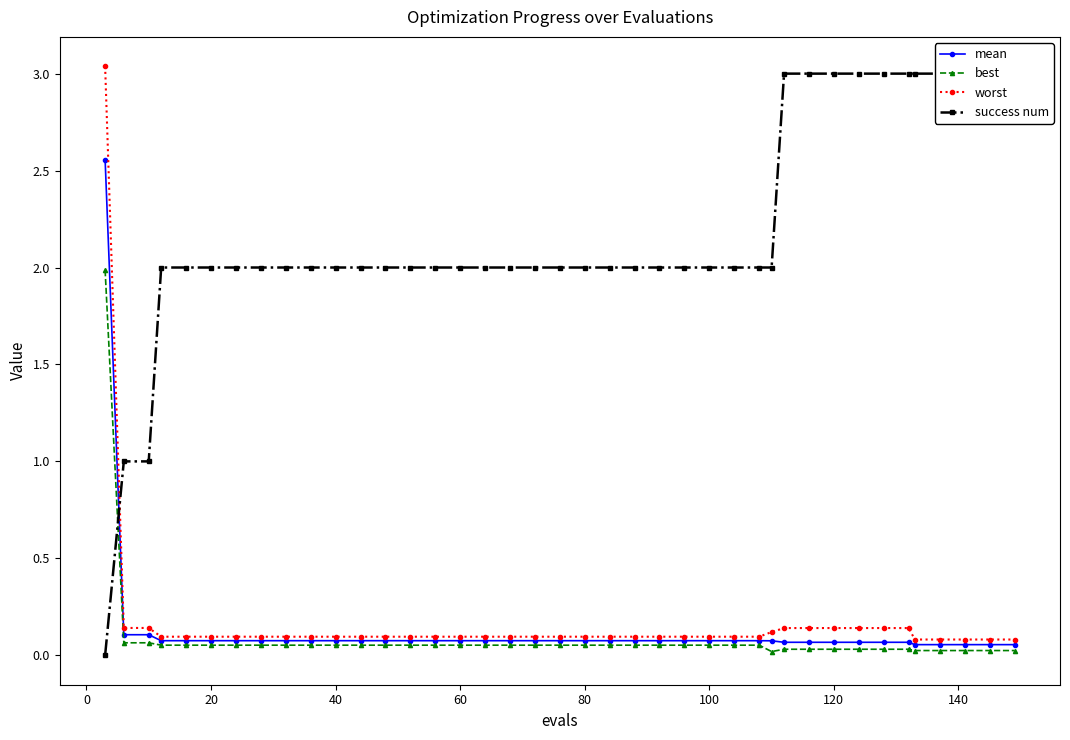

Reading left to right, list all the values displayed in this chart.

mean: 2.6	0.1	0.1	0.1	0.1	0.1	0.1	0.1	0.1	0.1	0.1	0.1	0.1	0.1	0.1	0.1	0.1	0.1	0.1	0.1	0.1	0.1	0.1	0.1	0.1	0.1	0.1	0.1	0.1	0.1	0.1	0.1	0.1	0.1	0.1	0.1	0.1	0.1	0.1	0.1
best: 2.0	0.1	0.1	0.1	0.1	0.1	0.1	0.1	0.1	0.1	0.1	0.1	0.1	0.1	0.1	0.1	0.1	0.1	0.1	0.1	0.1	0.1	0.1	0.1	0.1	0.1	0.1	0.1	0.0	0.0	0.0	0.0	0.0	0.0	0.0	0.0	0.0	0.0	0.0	0.0
worst: 3.0	0.1	0.1	0.1	0.1	0.1	0.1	0.1	0.1	0.1	0.1	0.1	0.1	0.1	0.1	0.1	0.1	0.1	0.1	0.1	0.1	0.1	0.1	0.1	0.1	0.1	0.1	0.1	0.1	0.1	0.1	0.1	0.1	0.1	0.1	0.1	0.1	0.1	0.1	0.1
success num: 0.0	1.0	1.0	2.0	2.0	2.0	2.0	2.0	2.0	2.0	2.0	2.0	2.0	2.0	2.0	2.0	2.0	2.0	2.0	2.0	2.0	2.0	2.0	2.0	2.0	2.0	2.0	2.0	2.0	3.0	3.0	3.0	3.0	3.0	3.0	3.0	3.0	3.0	3.0	3.0